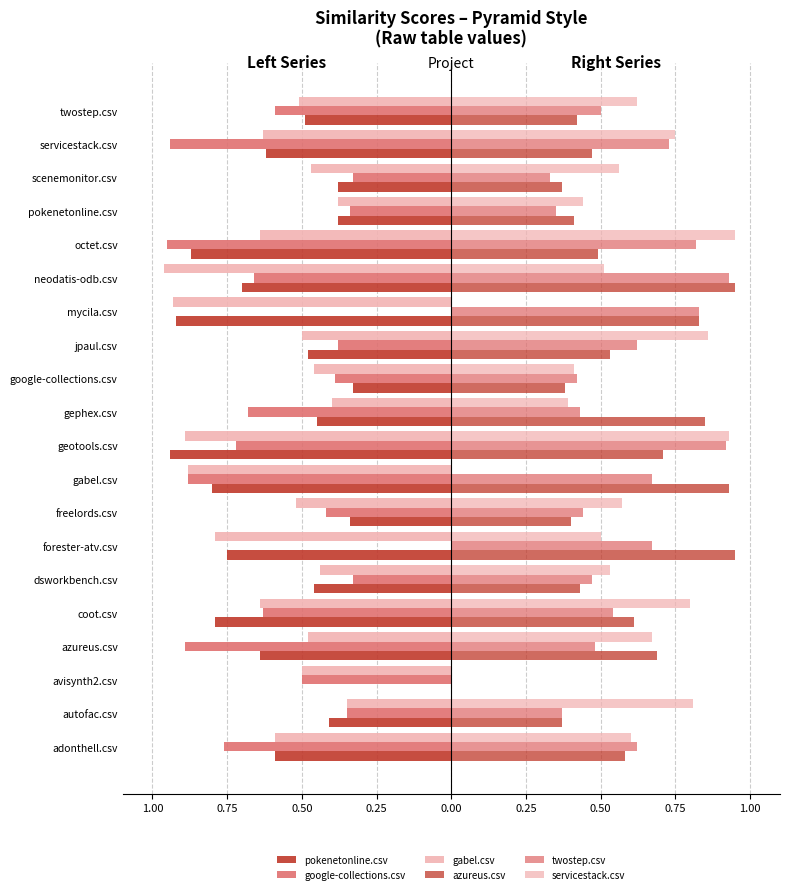

How many data points in google-collections.csv are less than 0?

18